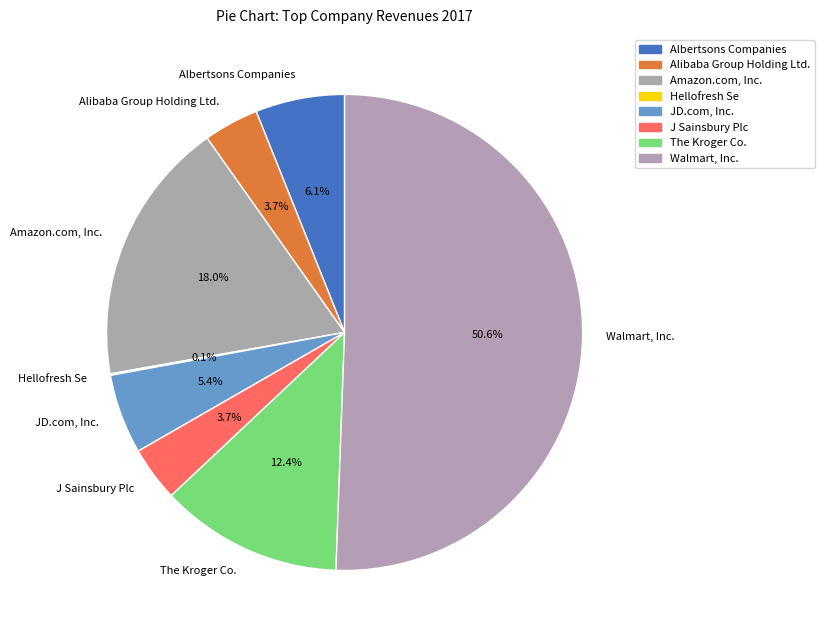

What is the largest slice in the pie chart?

Walmart, Inc.